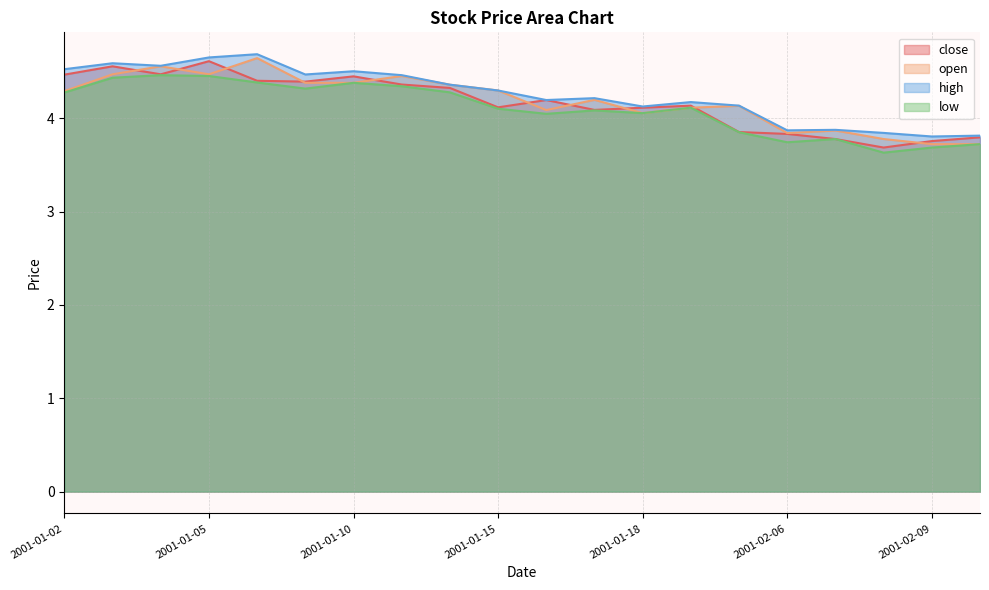

What is the sum of all close values?

83.4